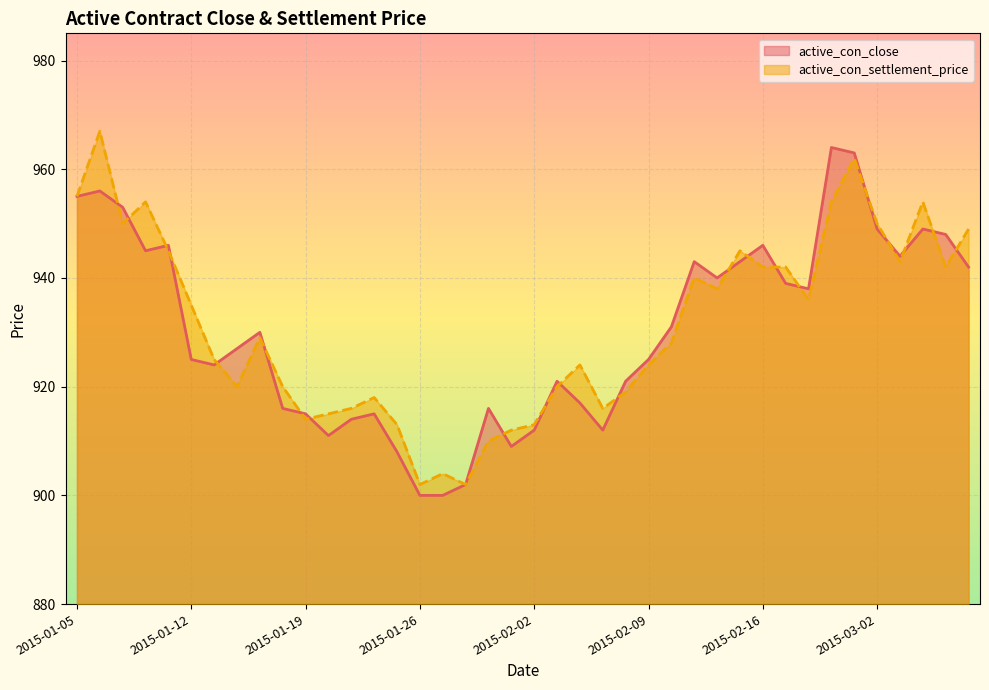

After their last crossing, which series has the higher values: active_con_settlement_price or active_con_close?

active_con_settlement_price